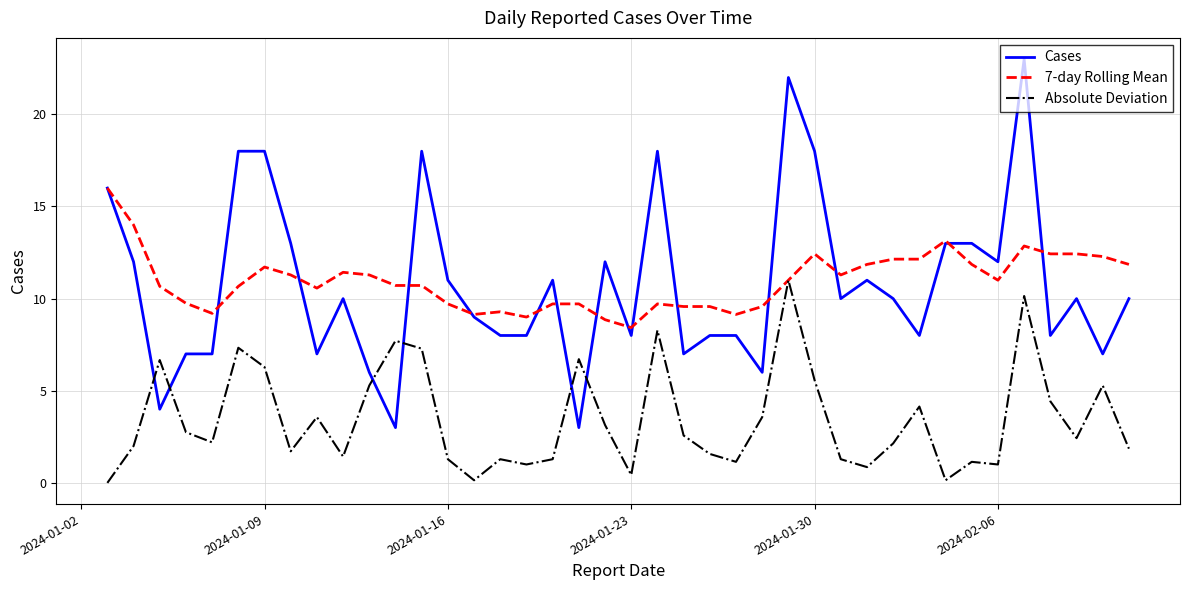

Does the chart have visible grid lines?

Yes